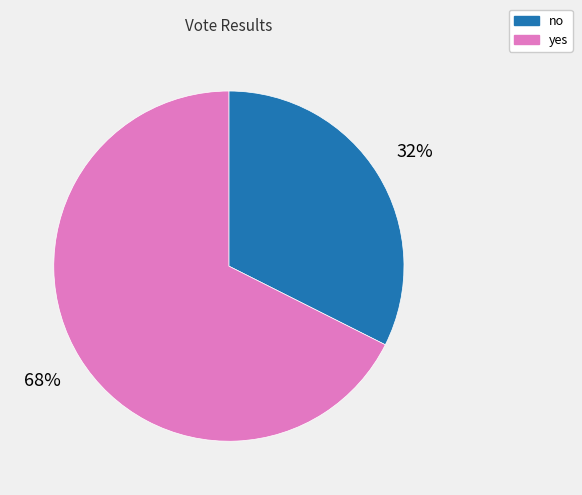

Do no and yes together represent more than half of the pie?

Yes